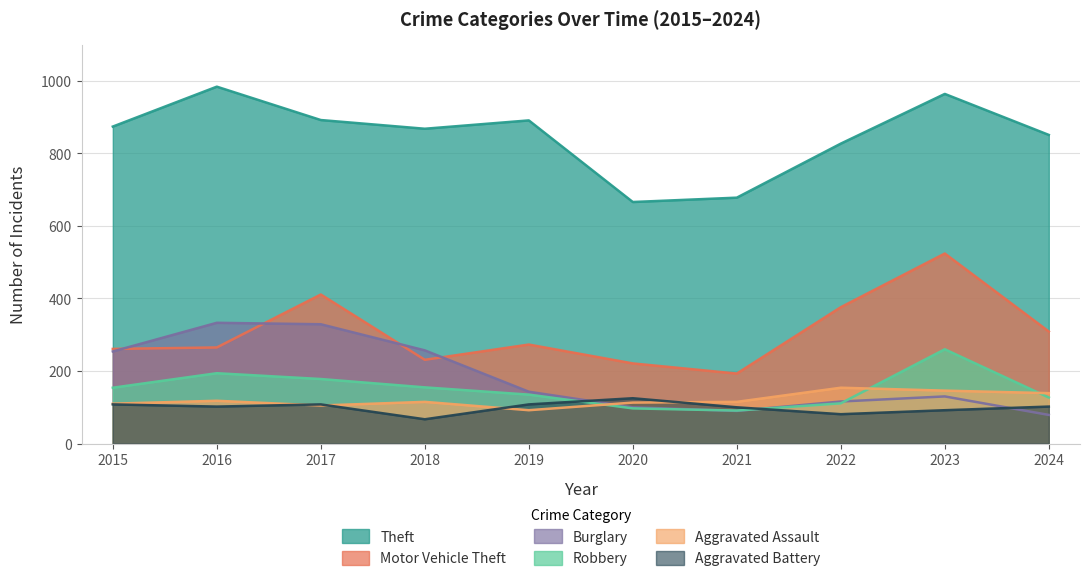

True or false: Motor Vehicle Theft and Burglary cross at least once.

True